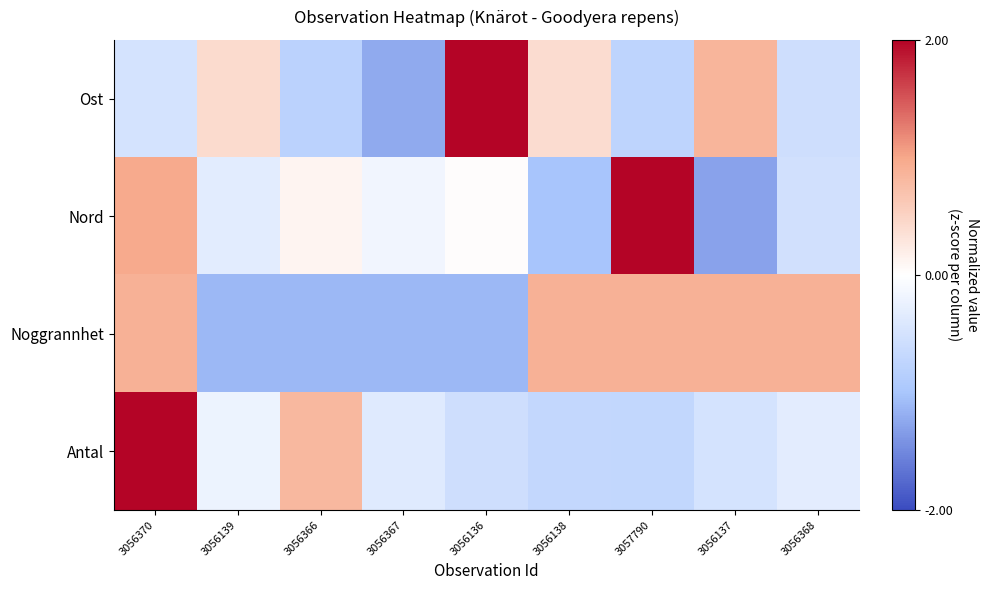

What is the maximum value shown in the chart?

2.5